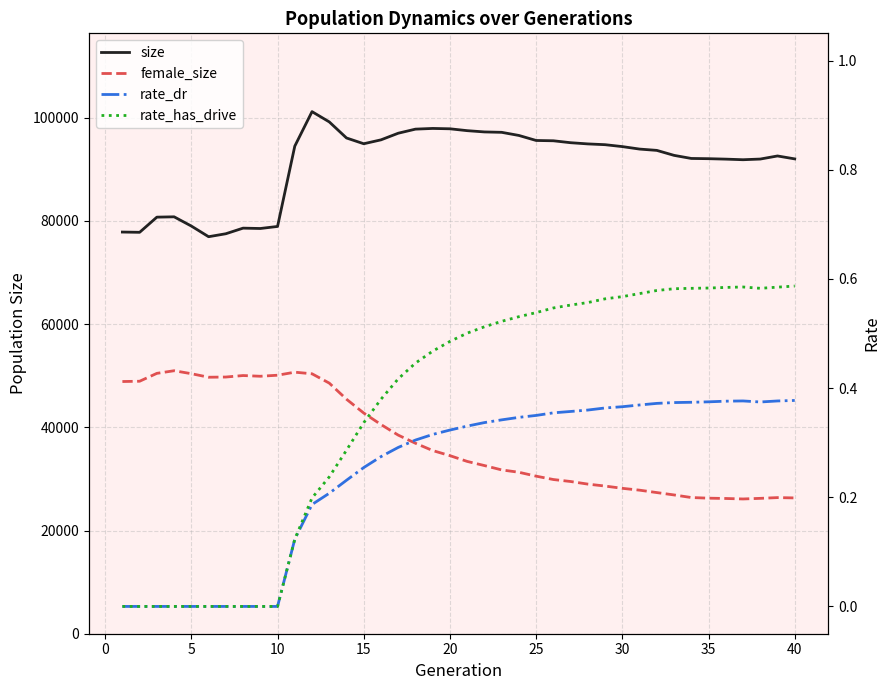

True or false: rate_has_drive has more than 2 interior local peaks.

False